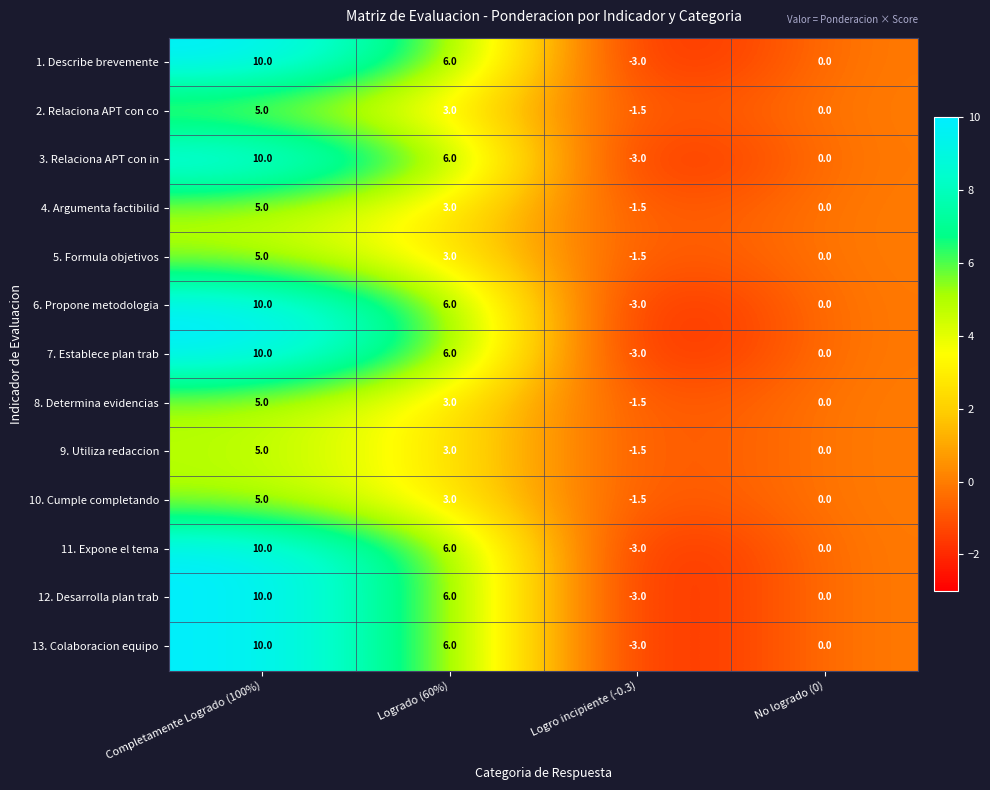

What is the maximum value shown in the chart?

10.0